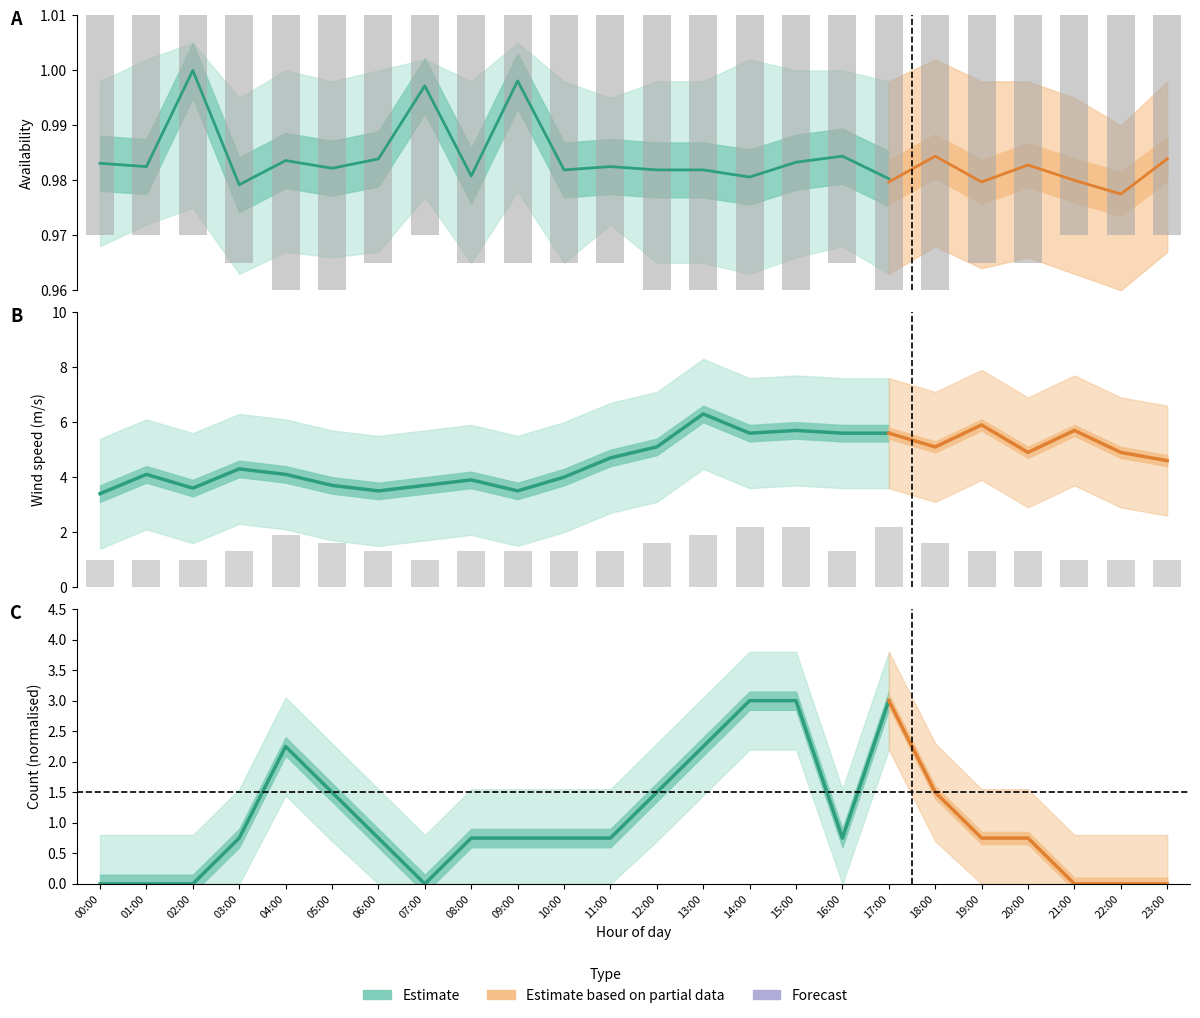

Read the value at 01:00.

1.0